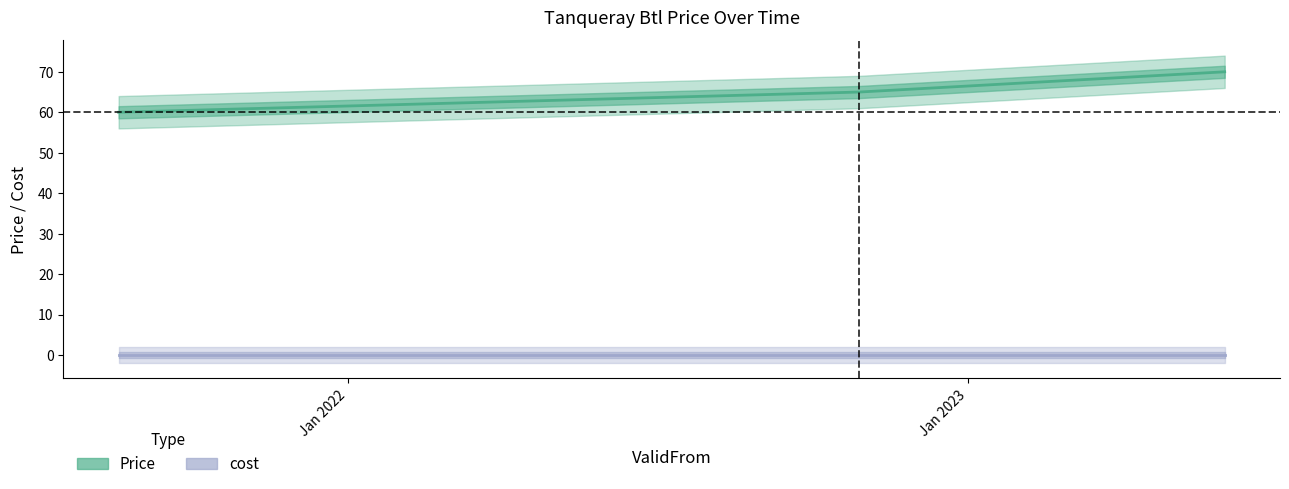

List the labels in order of value, largest first.

2023-06-01, 2022-10-29, 2021-08-19